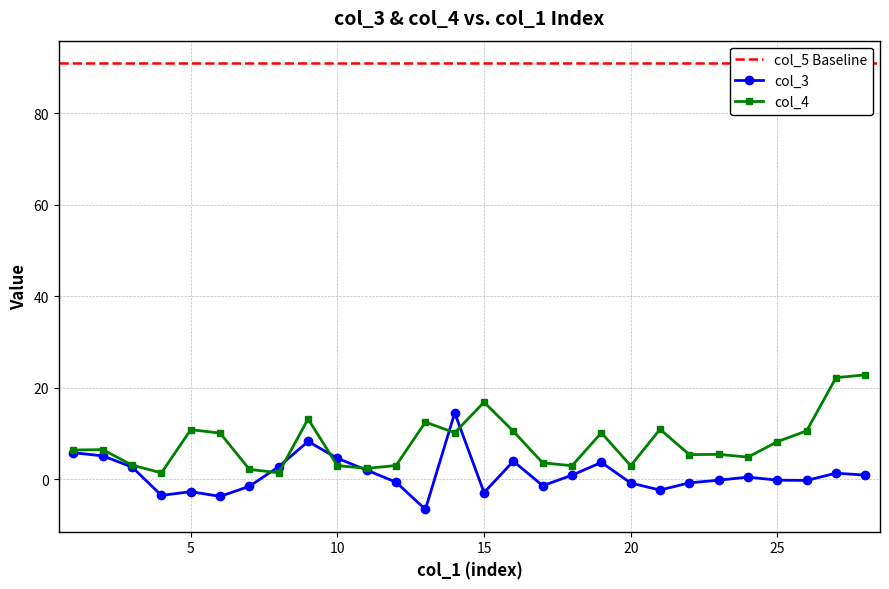

Between which two adjacent categories do col_4 and col_3 first intersect?

7 and 8